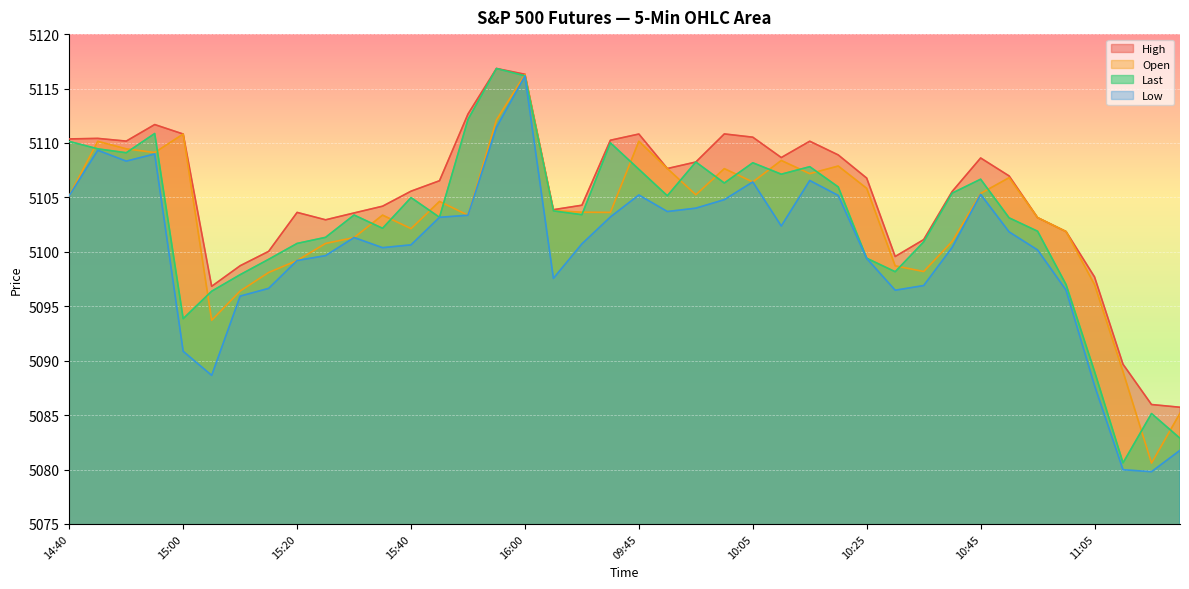

What is the label of the 30th point from the right?

15:30